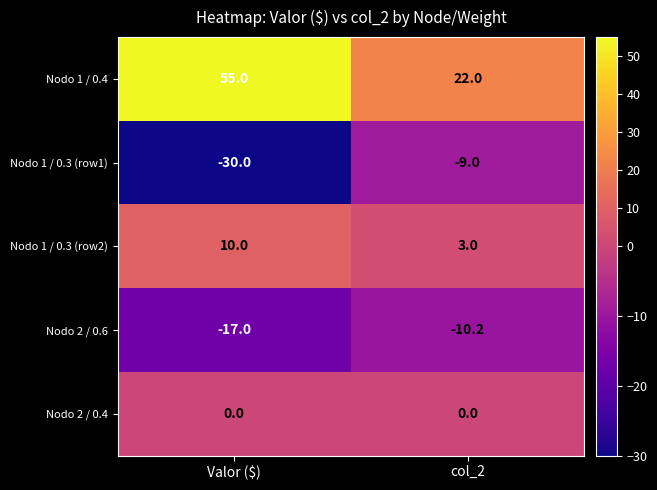

The value of Nodo 2 / 0.6 at Valor ($) is -25.2. True or false?

False